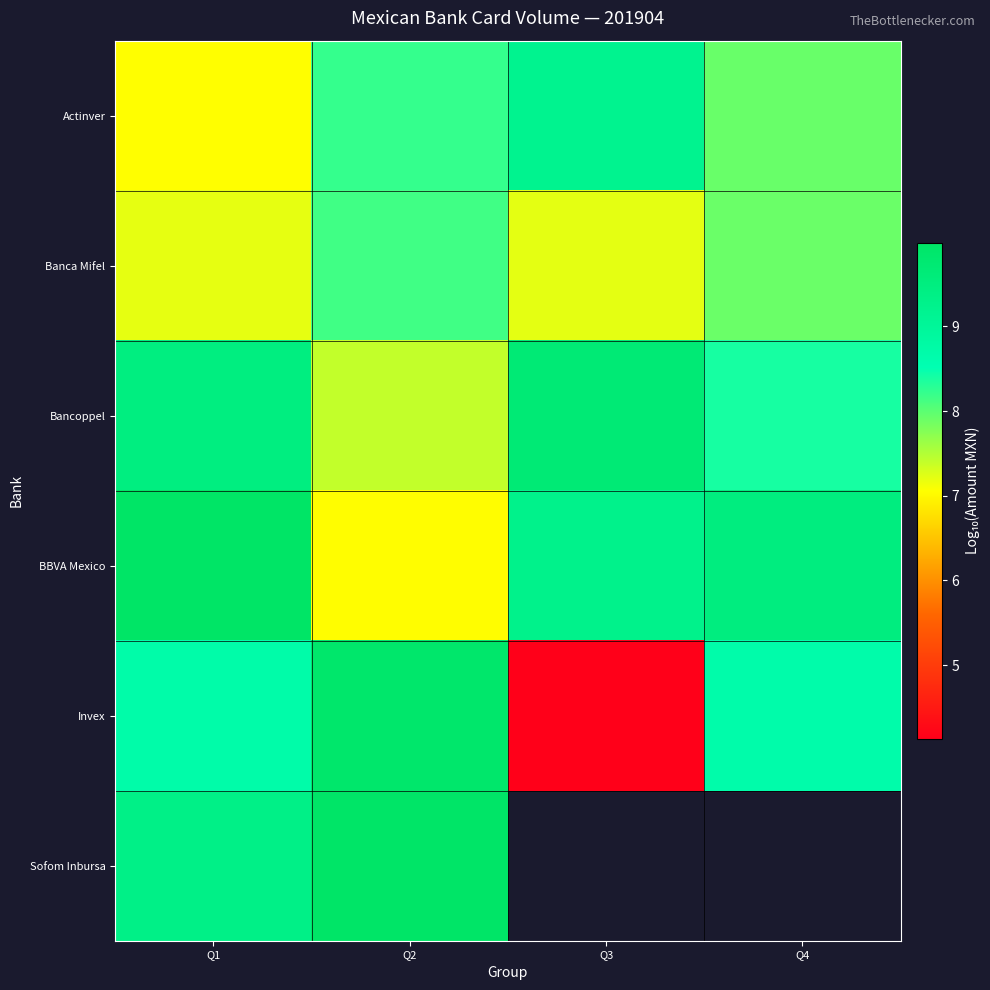

List the series in order of their overall mean, lowest first.

Banca Mifel, Invex, Actinver, Bancoppel, BBVA Mexico, Sofom Inbursa